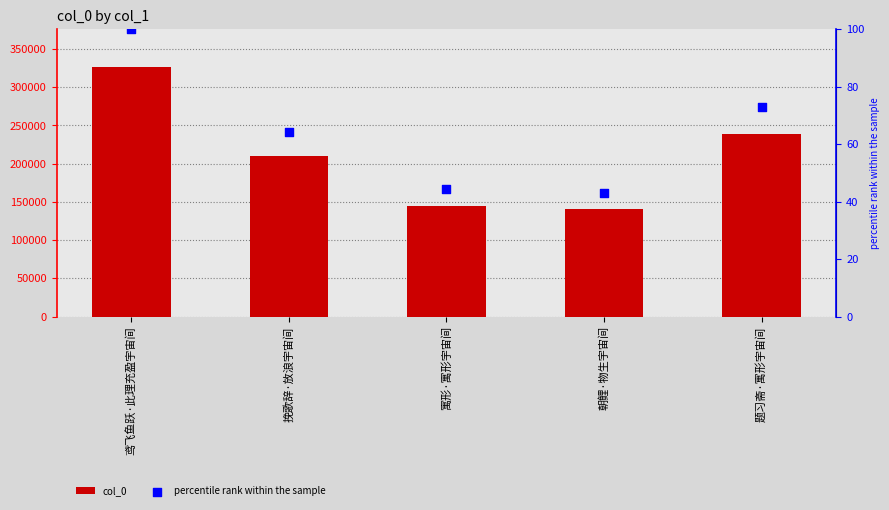

Which series has the largest total across all categories?

col_0